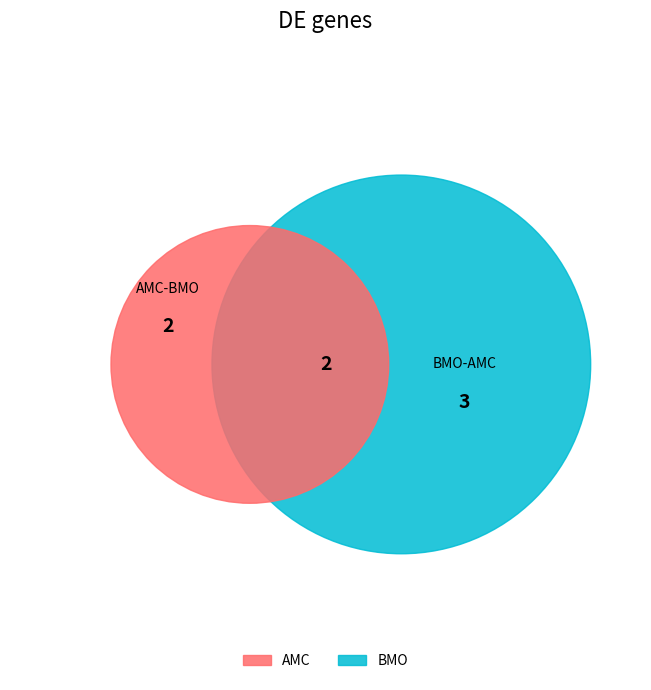

To the nearest percent, what is the average slice percentage?

14%